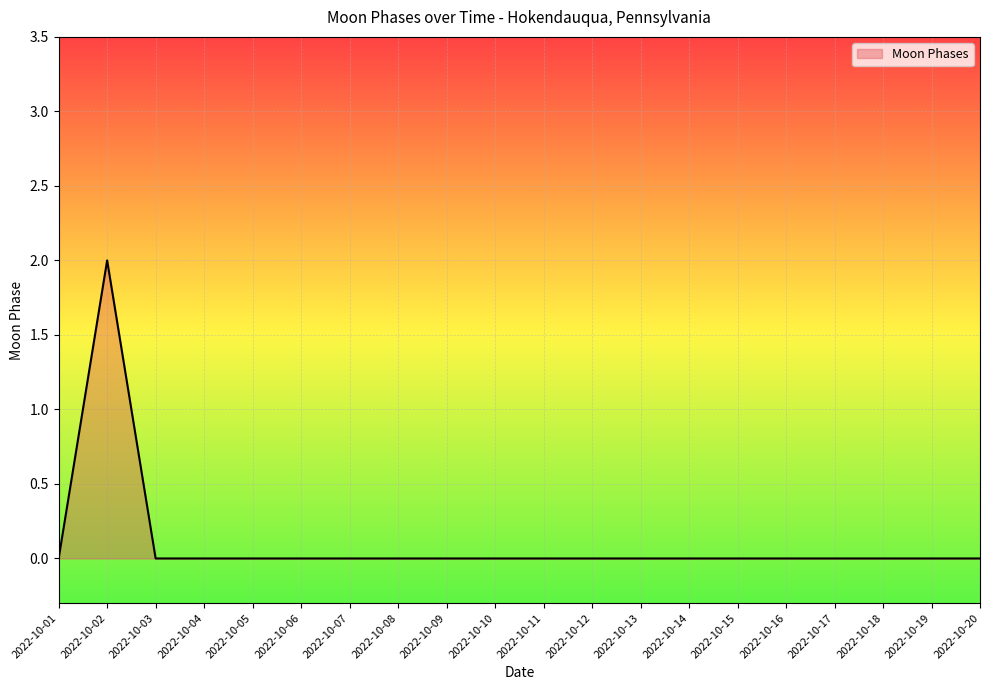

The chart shows a value of -1 at 2022-10-18. True or false?

False